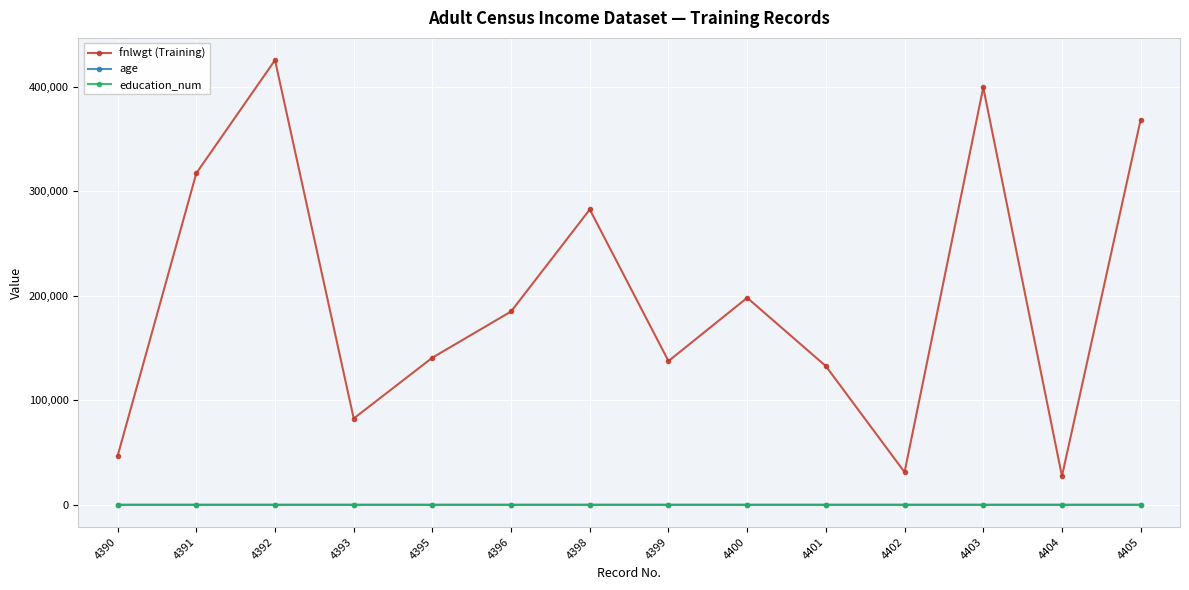

Which series has the largest range (max minus min)?

fnlwgt (Training)